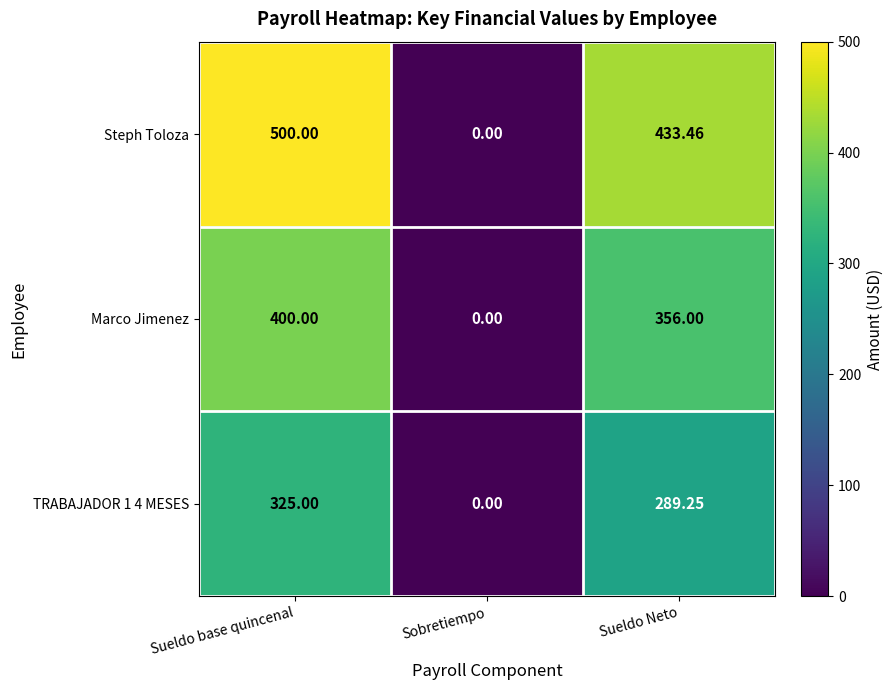

Which series has the largest total across all categories?

Steph Toloza